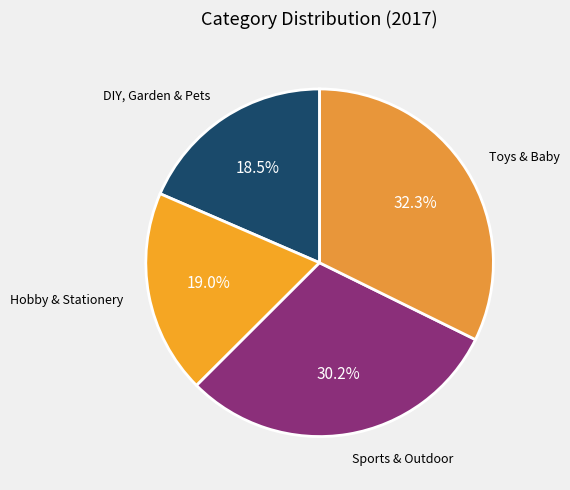

Approximately how many times larger is the value at DIY, Garden & Pets compared to Toys & Baby?

0.6